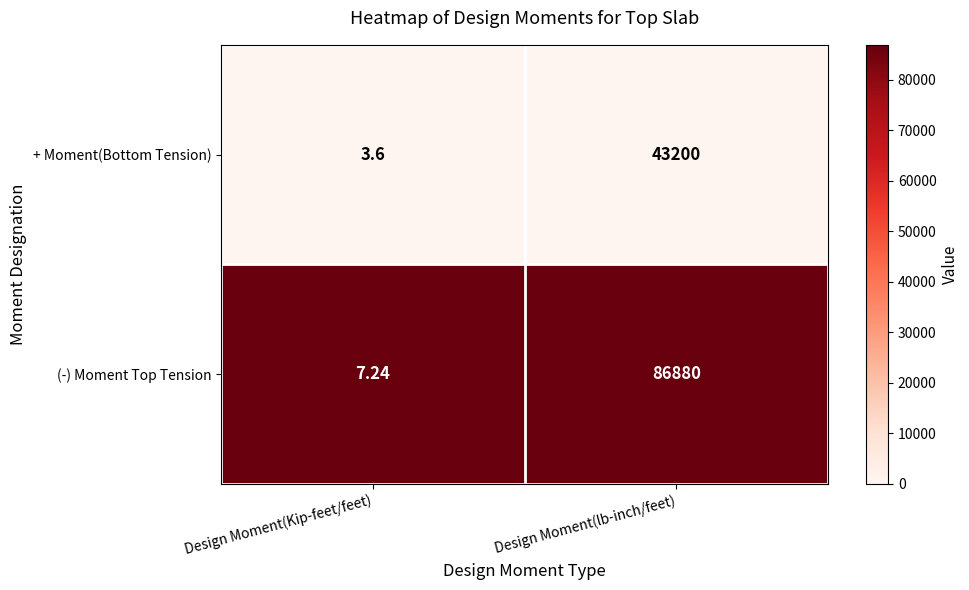

List the series in order of their peak value, highest first.

(-) Moment Top Tension, + Moment(Bottom Tension)